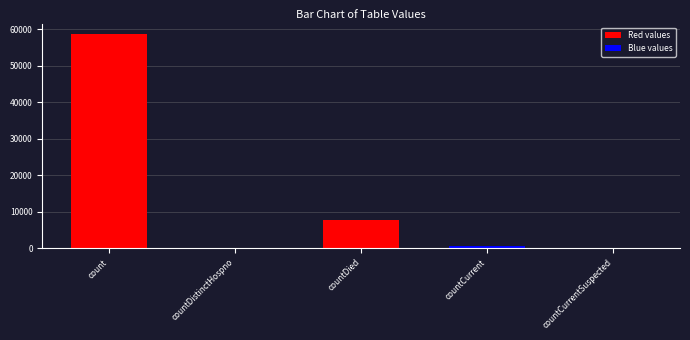

The chart shows a value of -18281 at countCurrentSuspected. True or false?

False